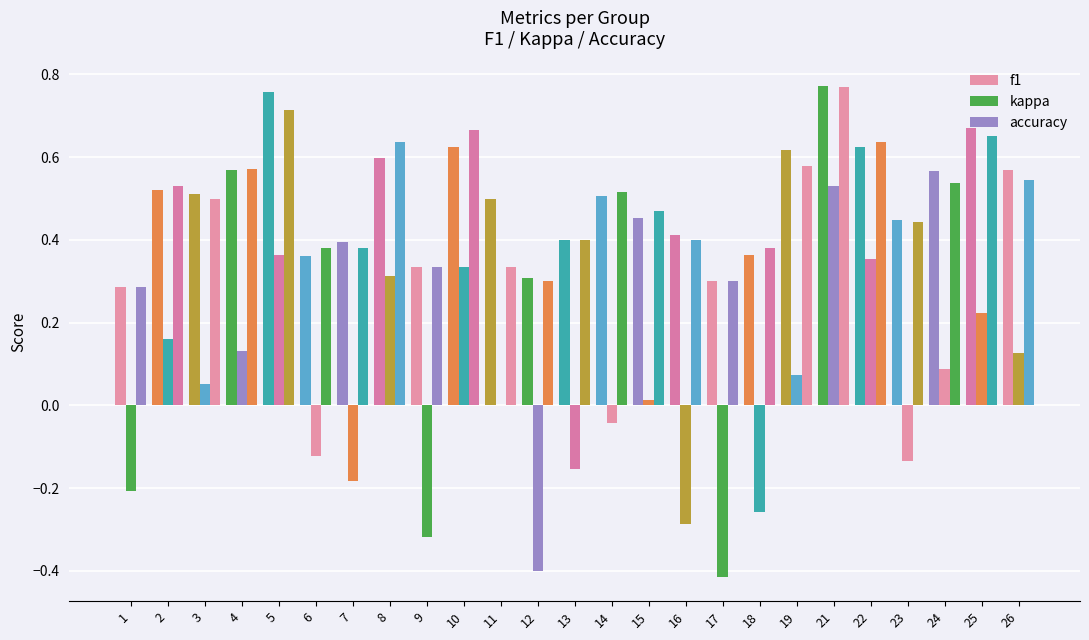

How many groups of bars are there?

25